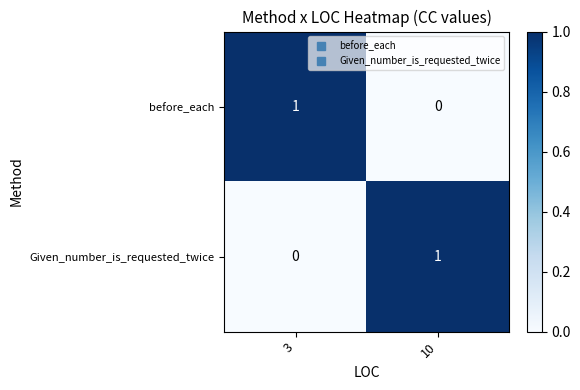

At which label does Given_number_is_requested_twice reach its peak?

10